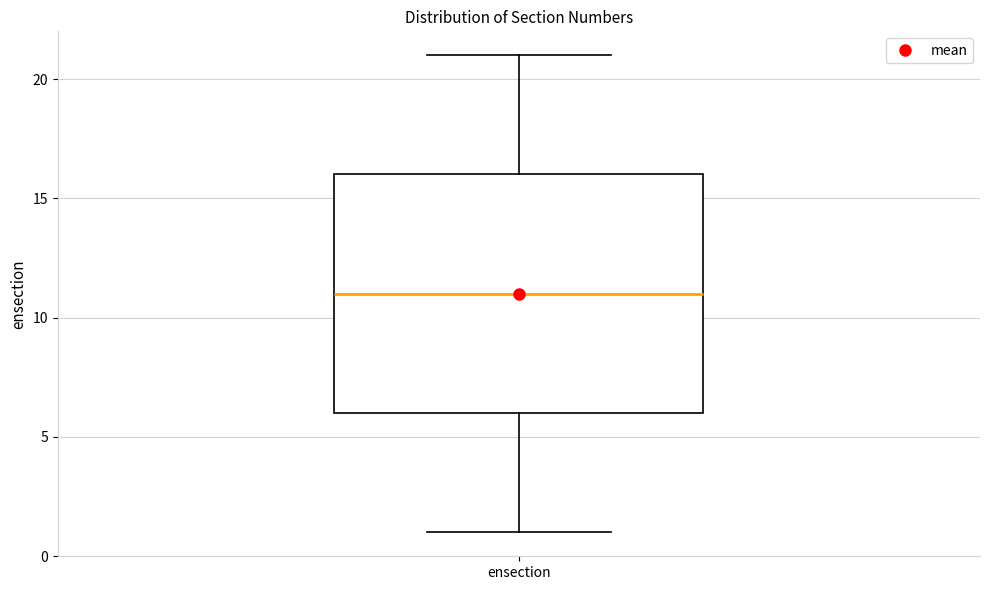

Read this box plot against the y-axis: the position of the median line, the range covered by the box, and the ends of both whiskers. The values are not printed on the chart, so give them approximately, as read against the axis.

median 11, box 6 to 16, whiskers 1 to 21